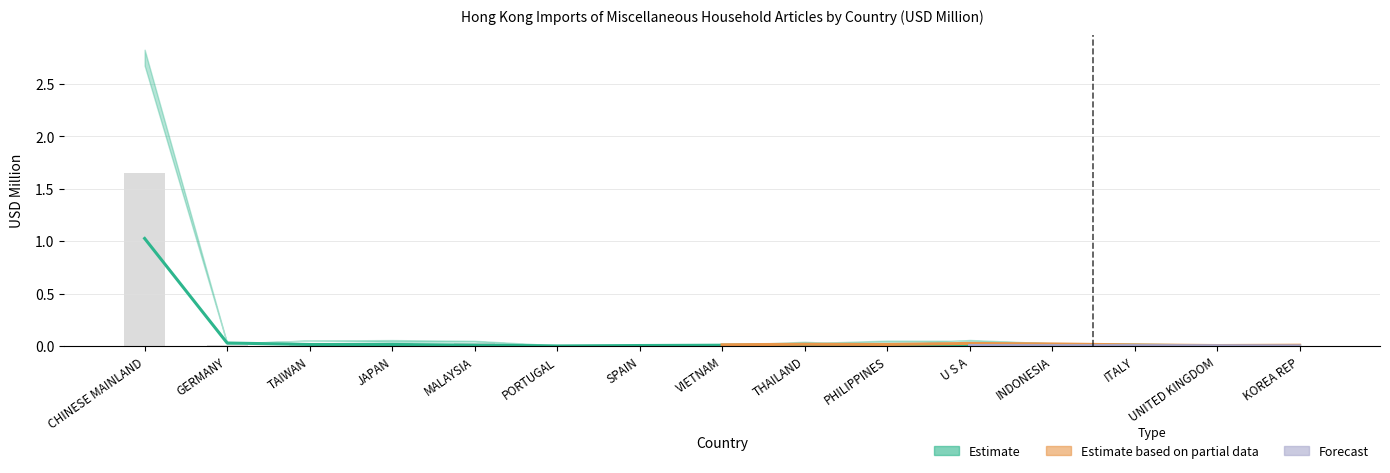

At which label is 201905 (Estimate) closest to 0?

PORTUGAL